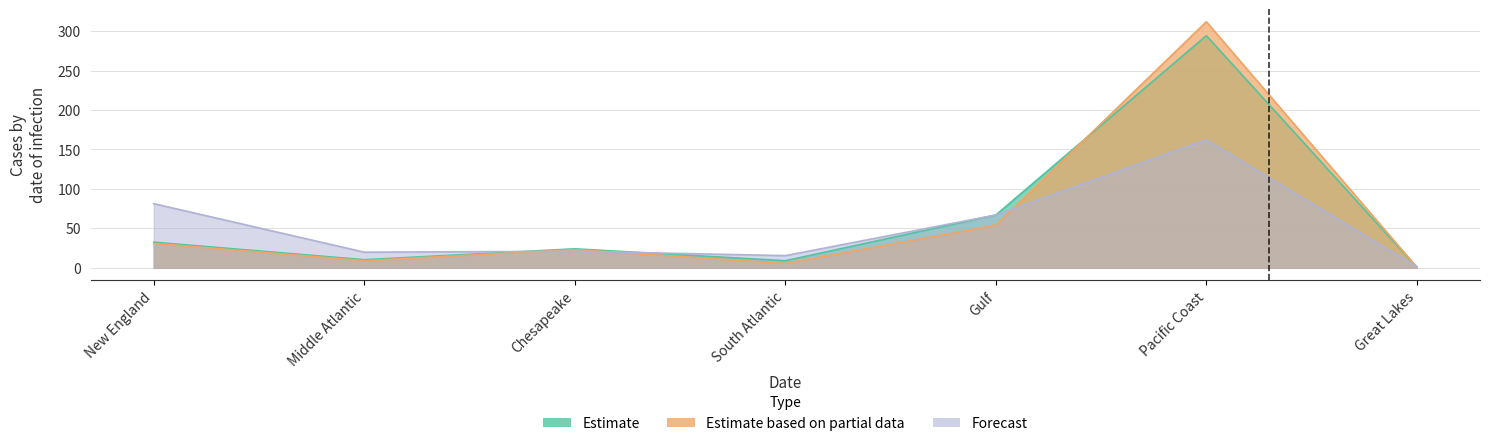

Which series changed the most between New England and Middle Atlantic?

Forecast